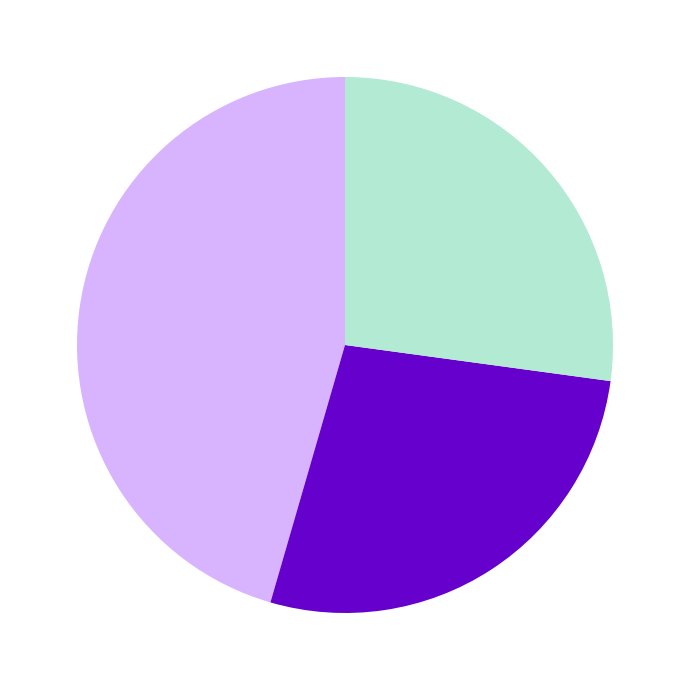

Which category has the biggest portion of the pie?

more